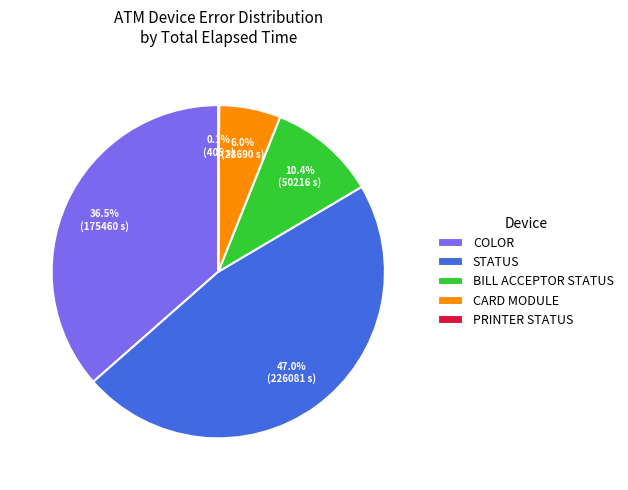

What is the largest slice in the pie chart?

STATUS